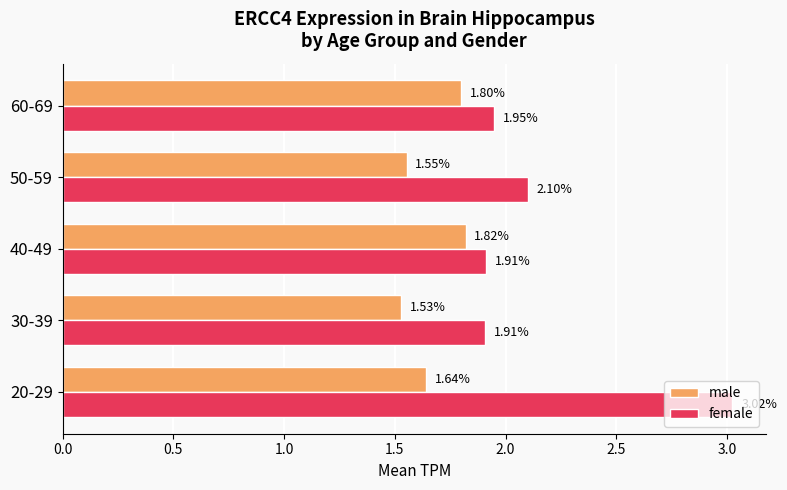

Which series has the largest range (max minus min)?

female